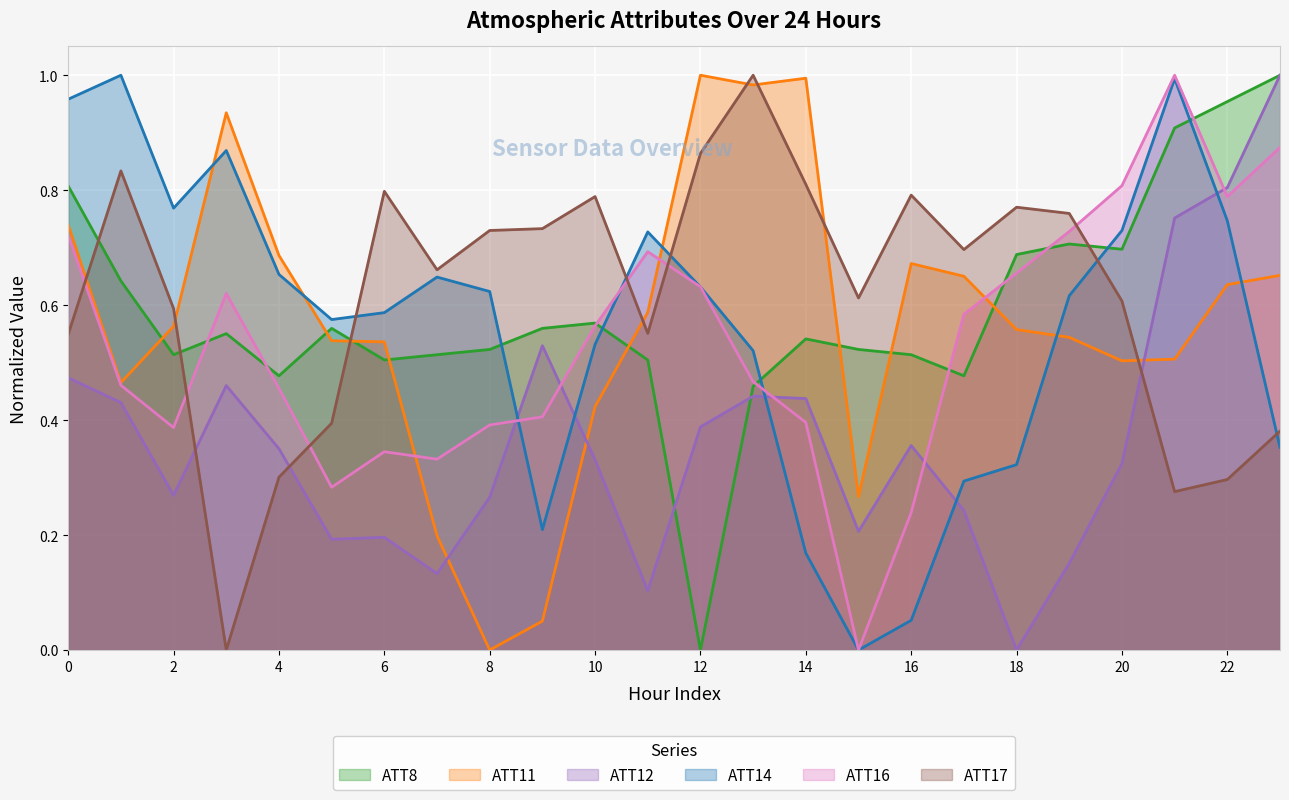

What are all the series names shown in the legend?

ATT8, ATT11, ATT12, ATT14, ATT16, ATT17